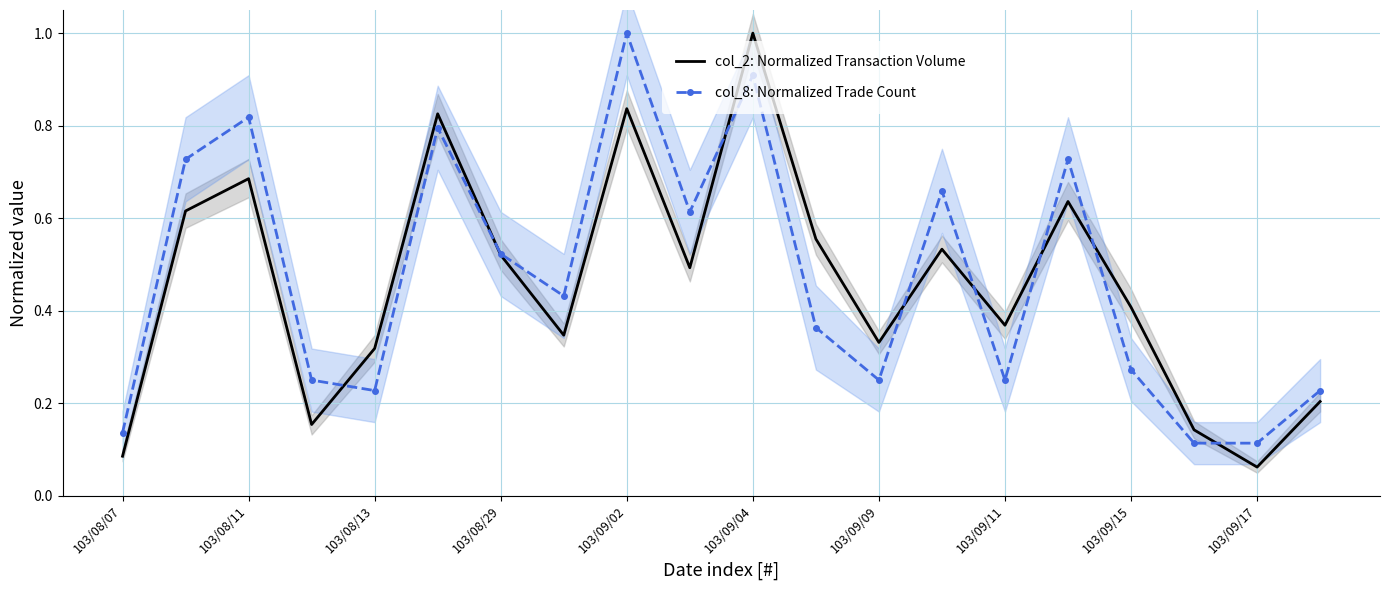

What is the difference between the highest and lowest values at 103/08/13?

0.1